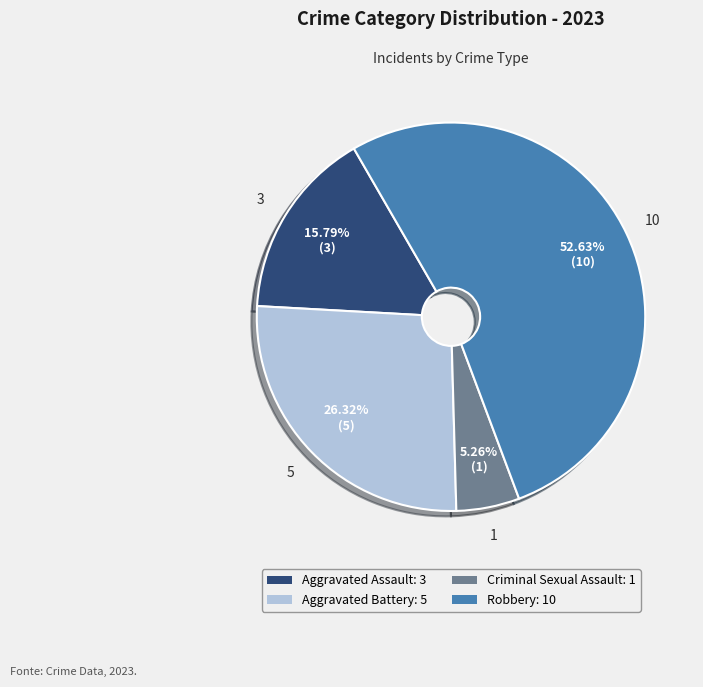

The Criminal Sexual Assault slice represents 5% of the pie. True or false?

True